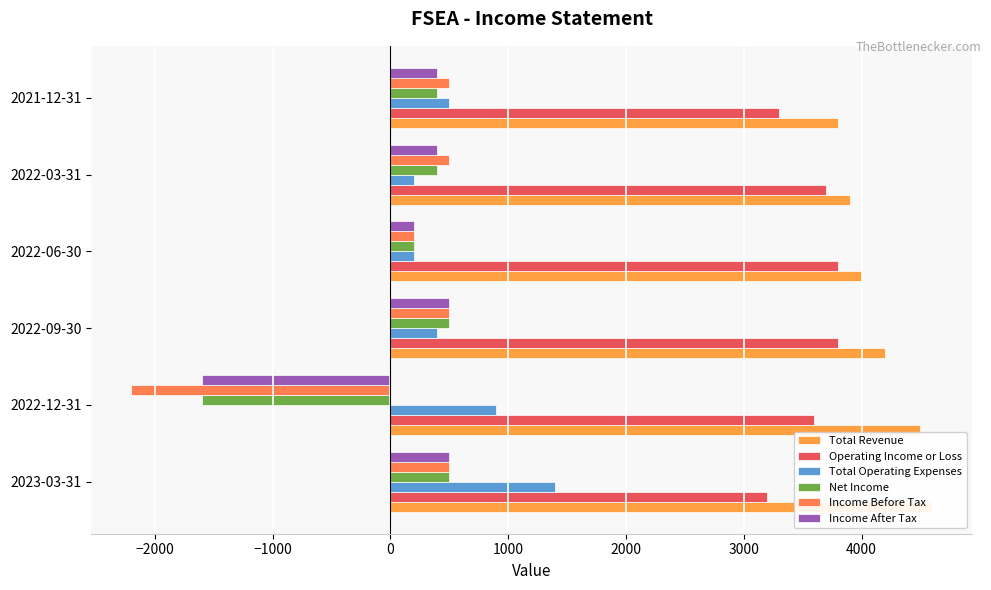

Which series has the largest total across all categories?

Total Revenue